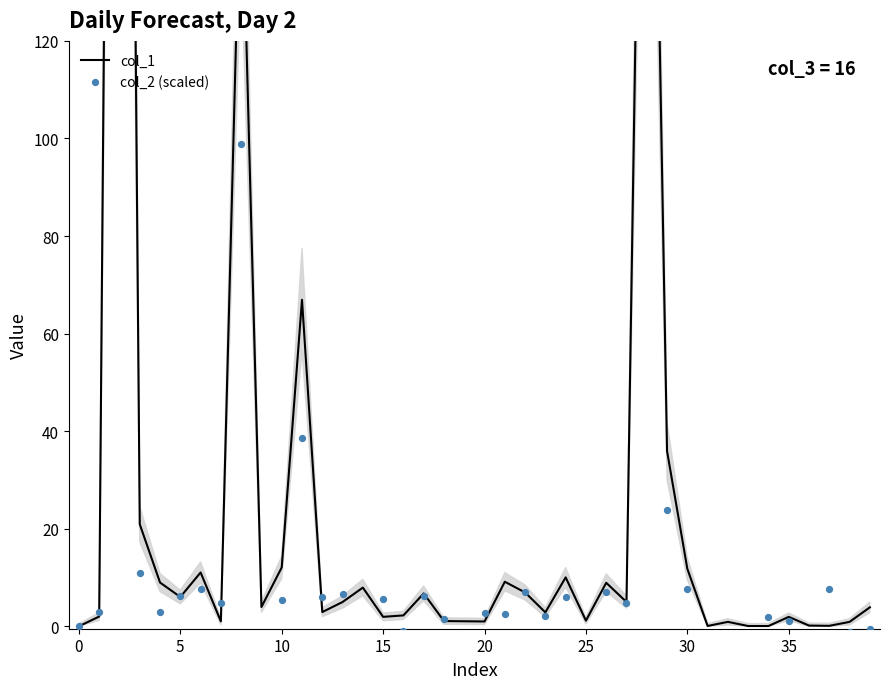

Which series has the largest Y range (max minus min)?

col_1